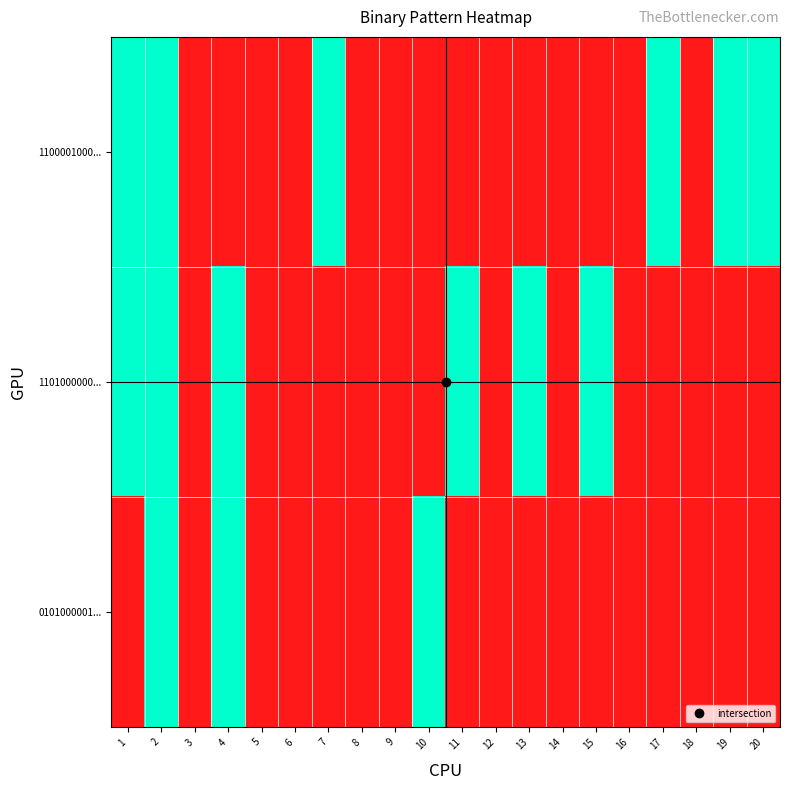

Between 7 and 16, which series saw the biggest shift?

1100001000...